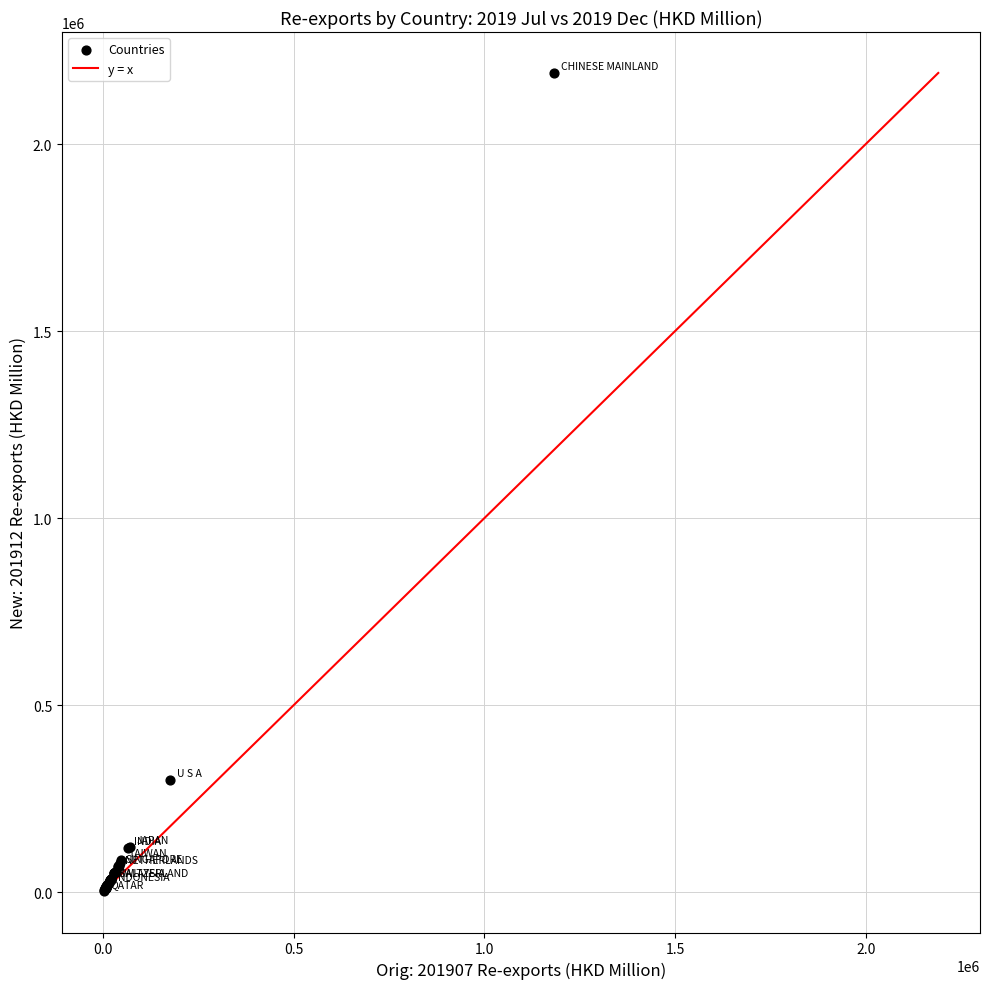

What Y value in the scatter plot is closest to 1096537?

300328.2